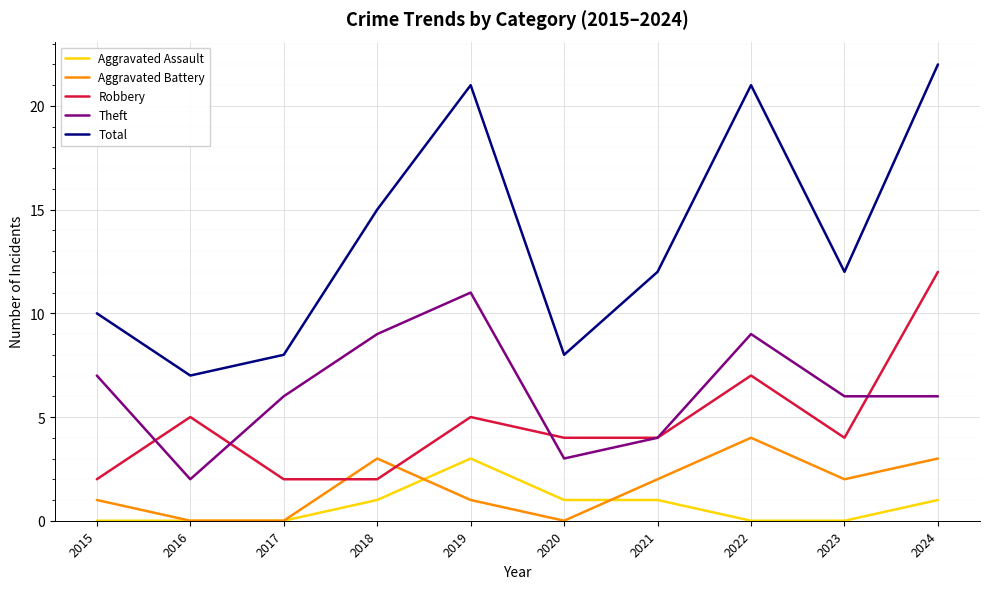

True or false: Aggravated Assault and Theft cross at least once.

False